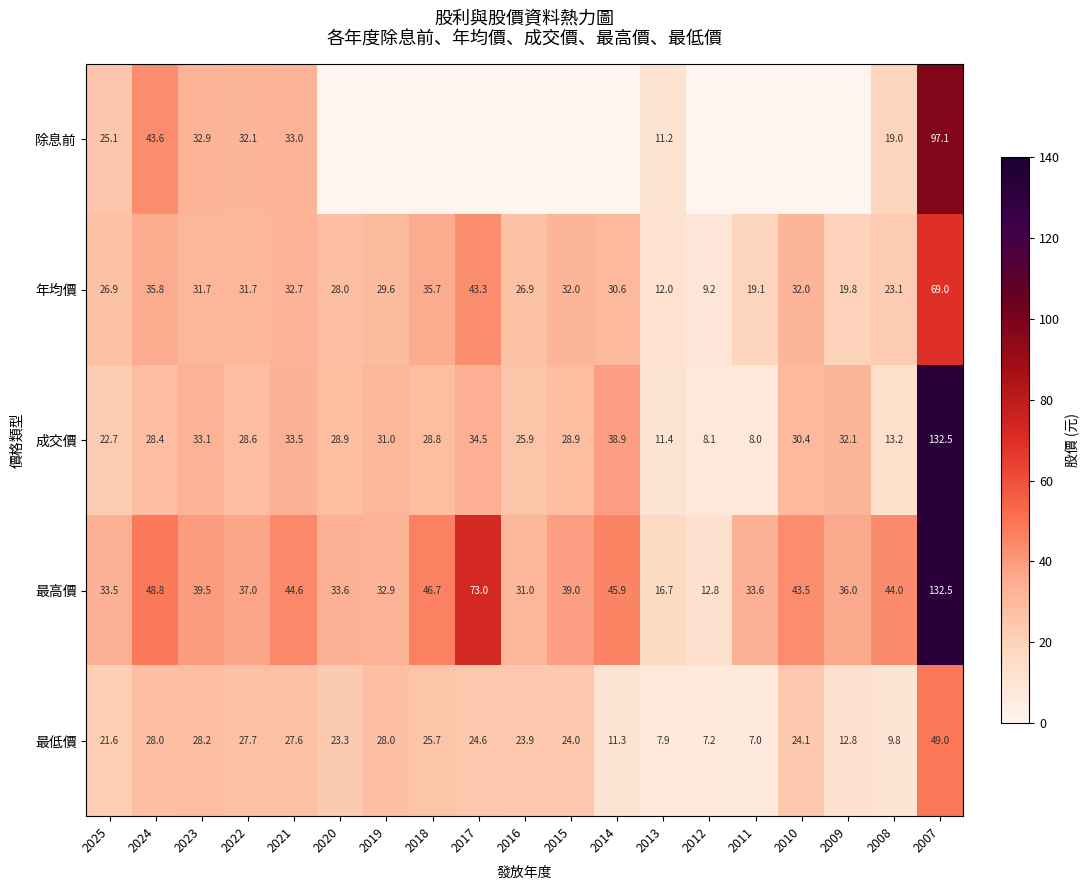

What is the total value across all series at 2013?

59.2